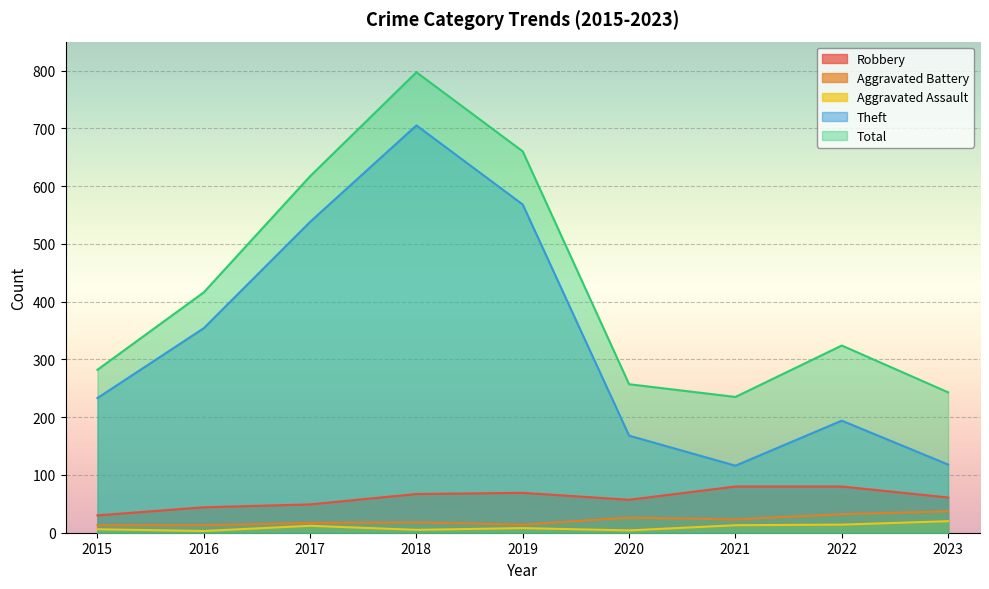

What is the value of the Aggravated Battery point at the 5th from the left?

14